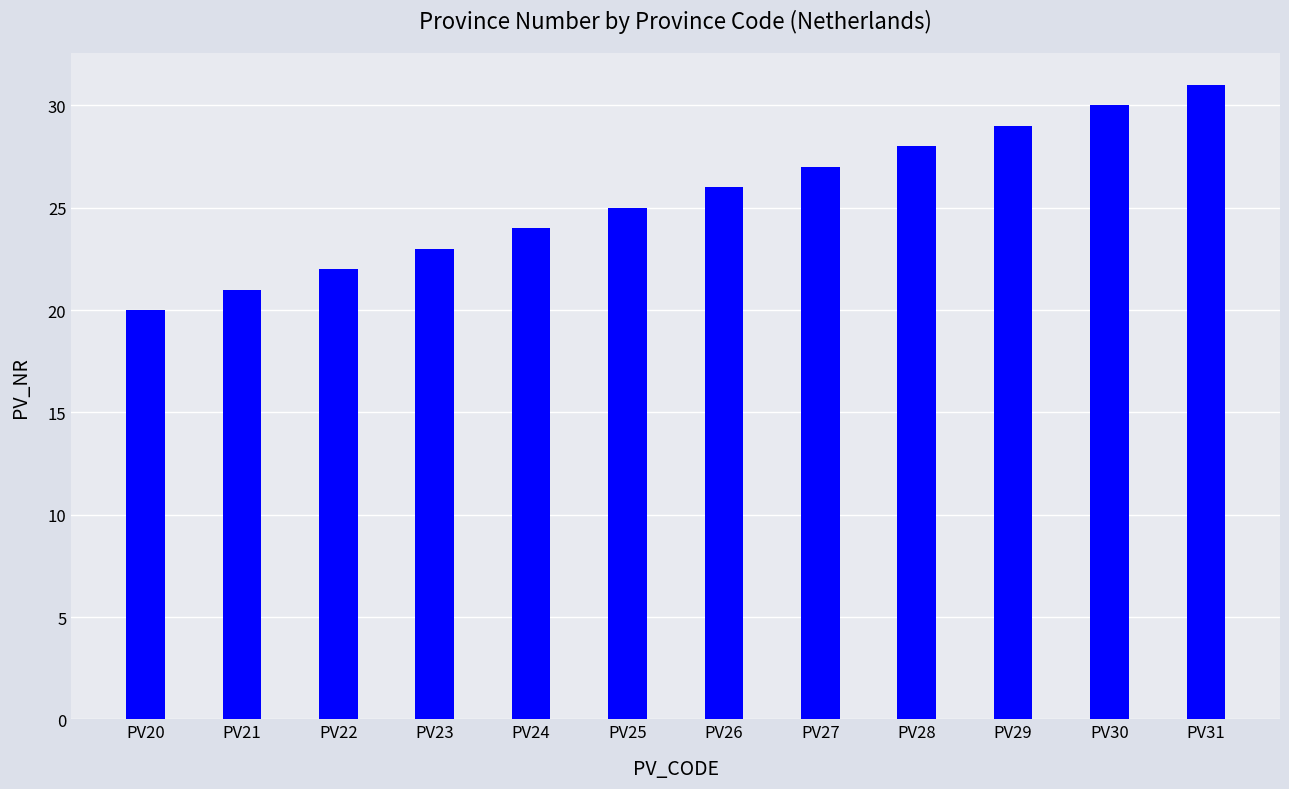

At which category does the chart reach its peak across all series?

PV31